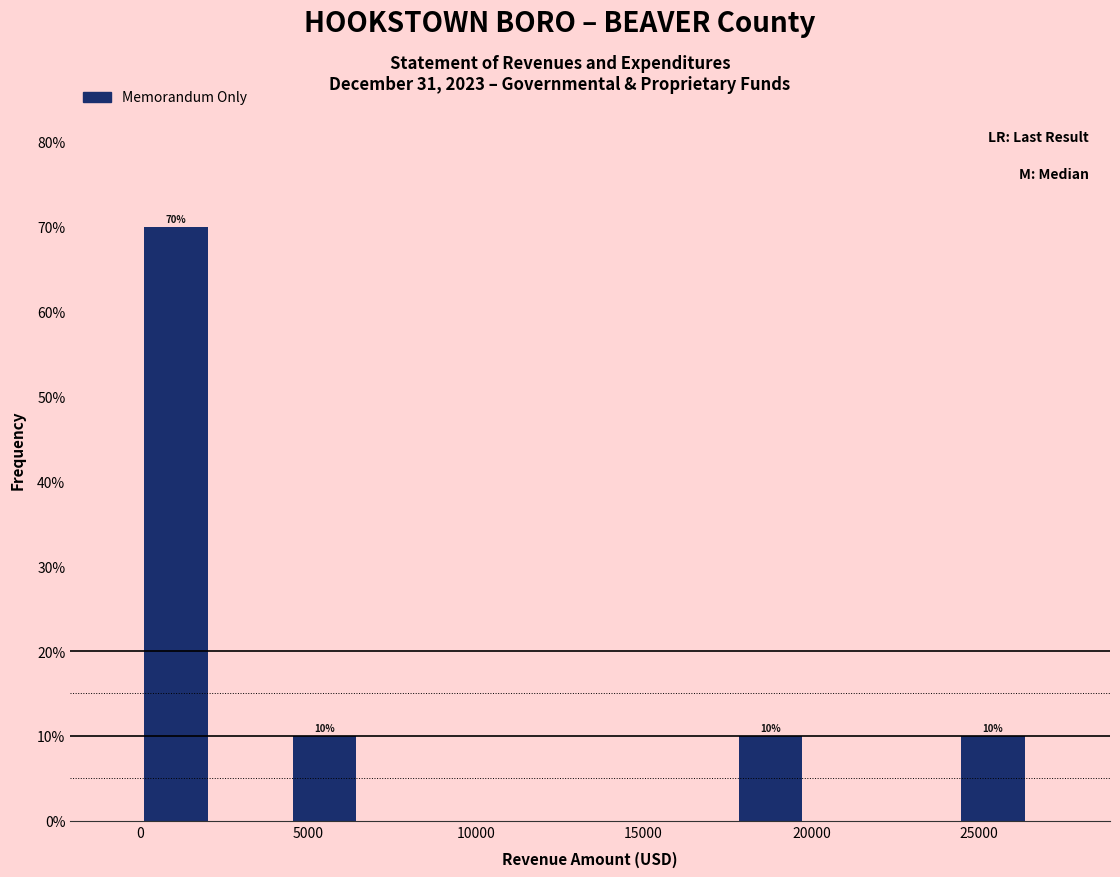

Which range on the x-axis has the tallest bar?

0 to 2500